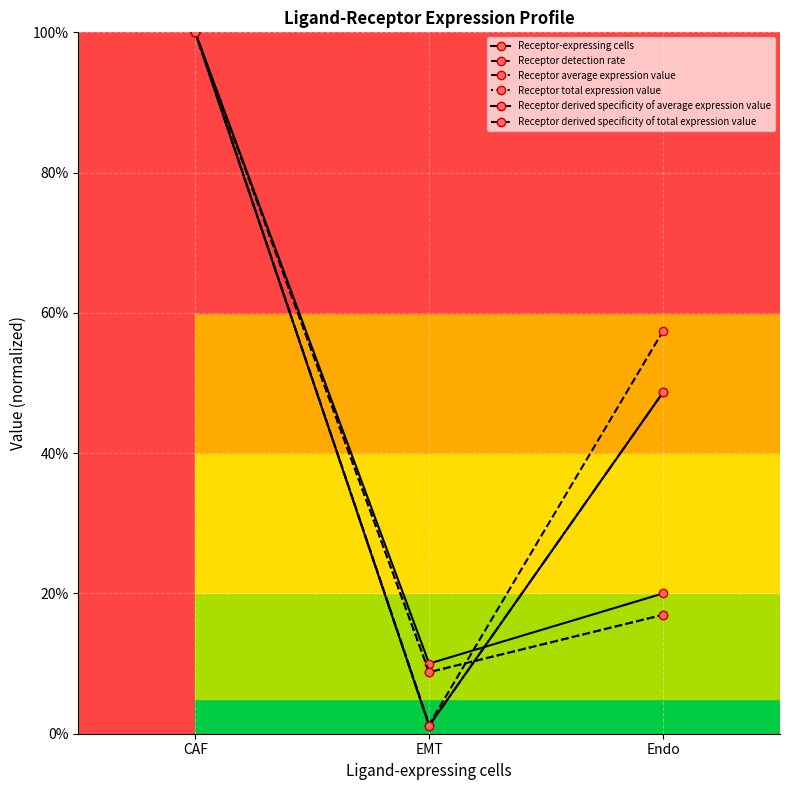

Does the chart have visible grid lines?

Yes